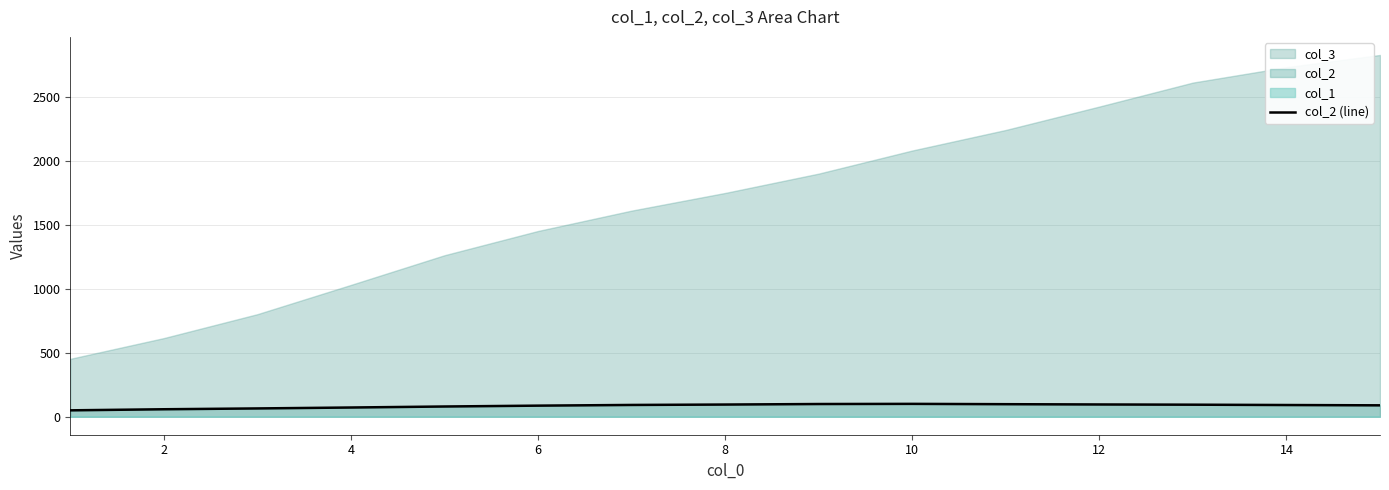

Is it true that the value at 4 is 64.1?

True